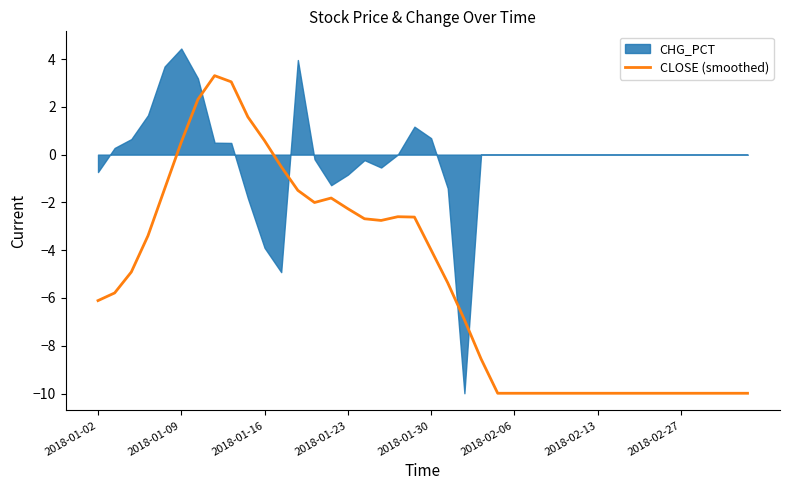

At which category does the data reach its first local valley?

13